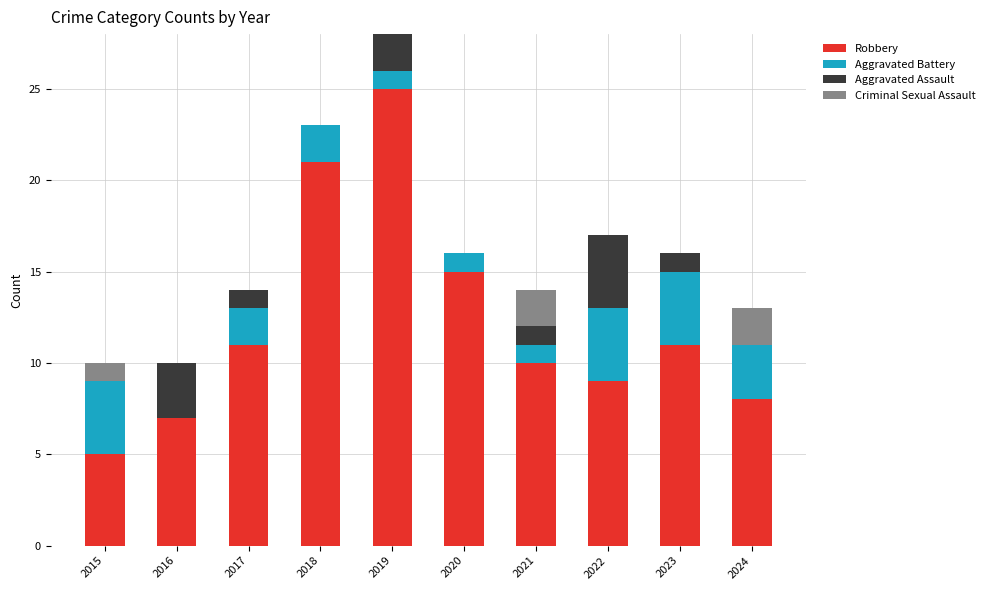

What value does the Robbery series have at 2021?

10